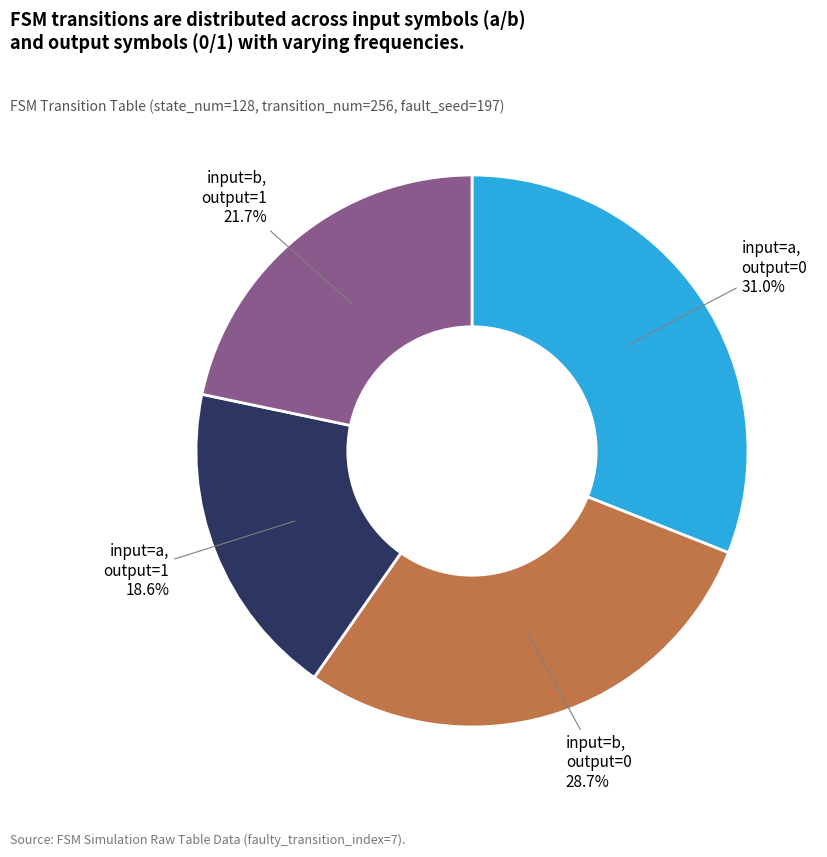

Is there a majority slice in this chart?

No